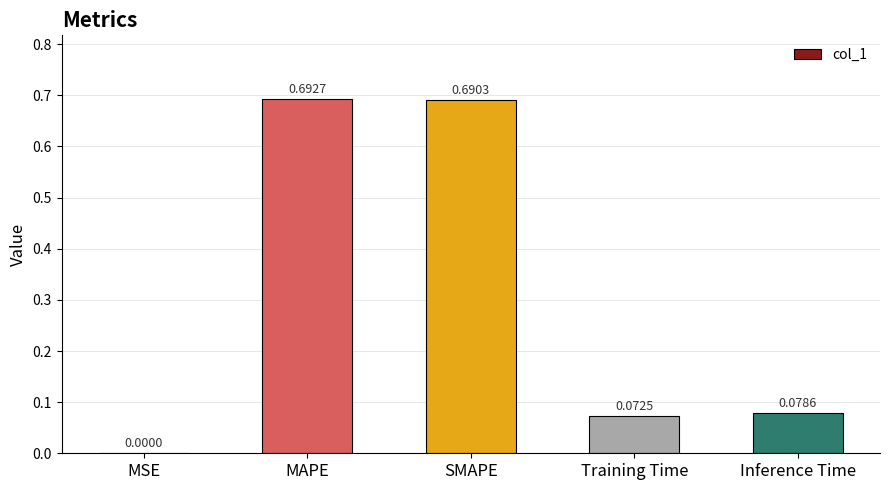

What is the change in value from SMAPE to Inference Time?

-0.6